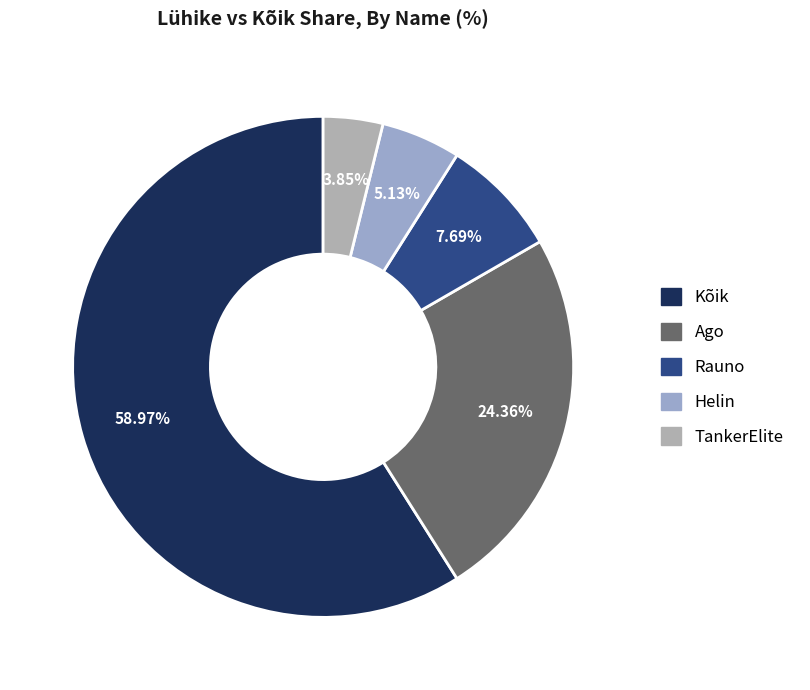

How many segments does this pie chart have?

5